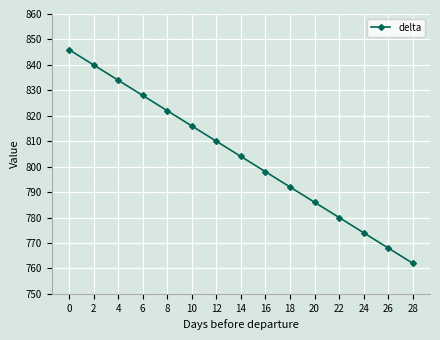

What is the value of the 2nd point from the left?

840